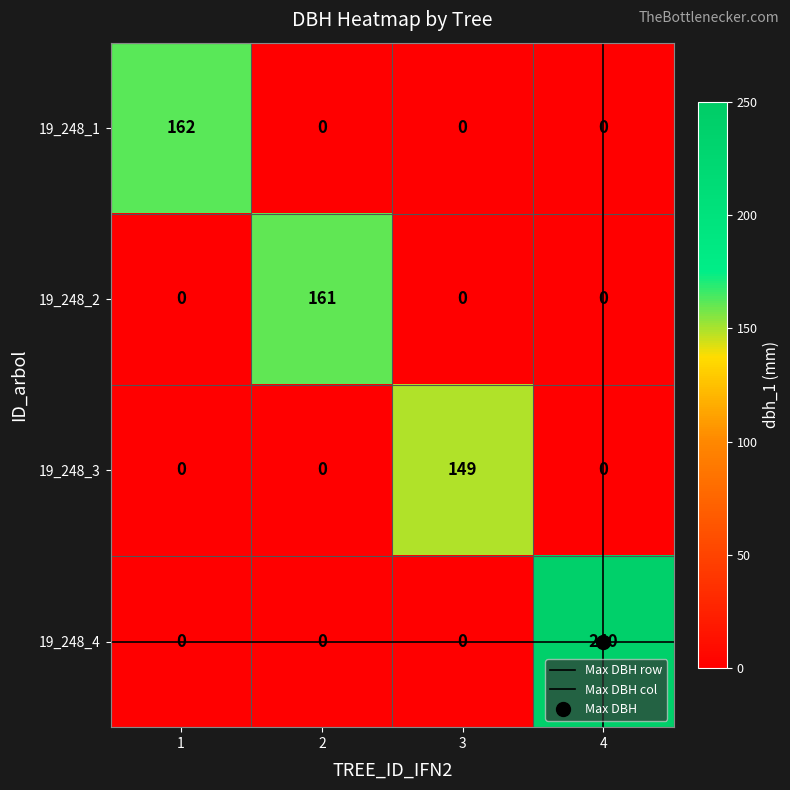

Which series has the largest range (max minus min)?

19_248_4